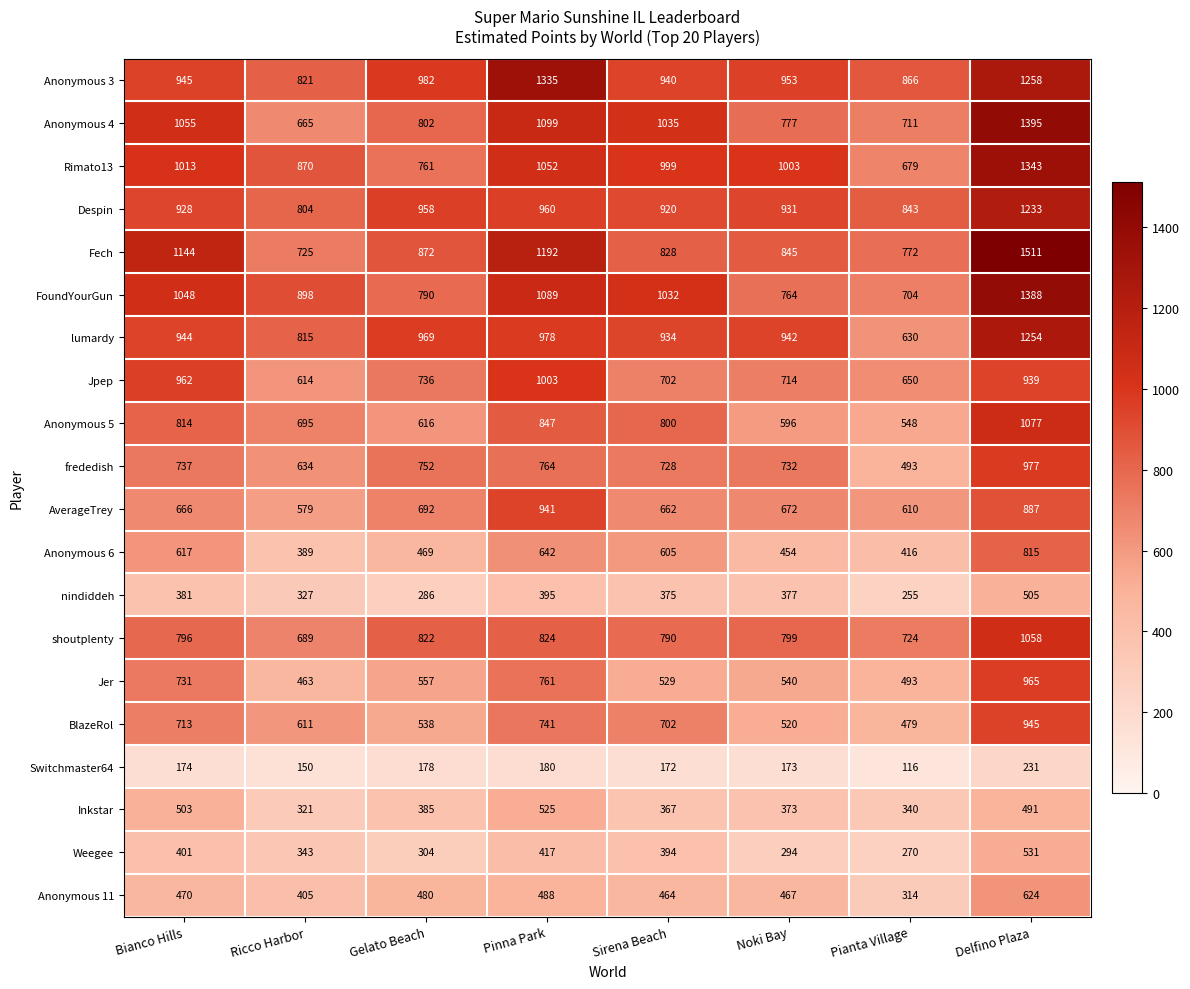

Is it true that AverageTrey equals 672 at Noki Bay?

True